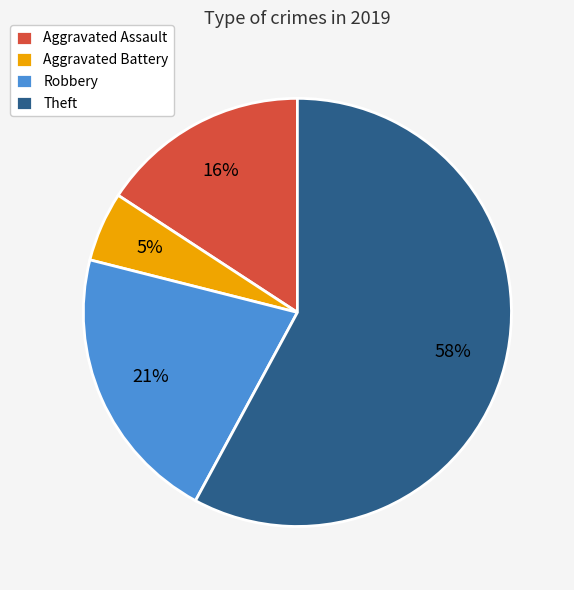

Combined, do Aggravated Battery and Robbery account for over 50%?

No